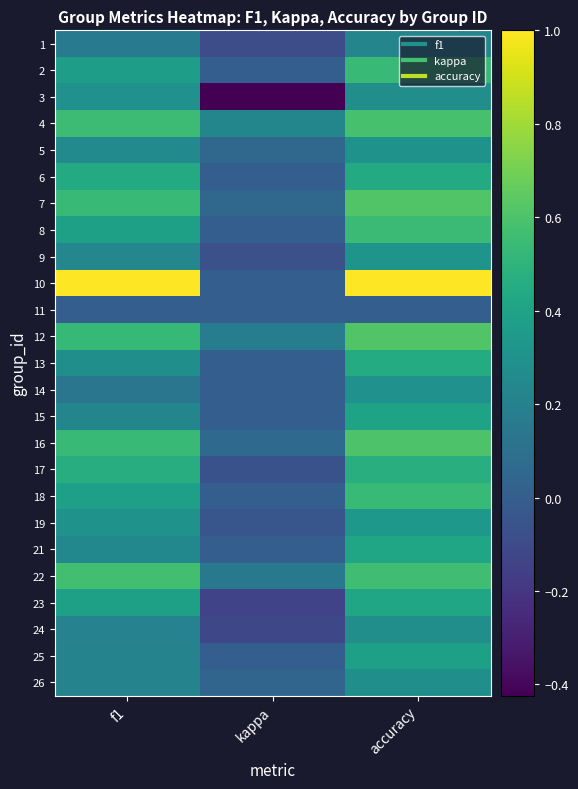

Reading right to left, transcribe all the data shown in this chart.

1: accuracy=0.2	kappa=-0.1	f1=0.2
2: accuracy=0.5	kappa=0.0	f1=0.4
3: accuracy=0.3	kappa=-0.4	f1=0.3
4: accuracy=0.6	kappa=0.2	f1=0.6
5: accuracy=0.3	kappa=0.1	f1=0.3
6: accuracy=0.4	kappa=0.0	f1=0.4
7: accuracy=0.6	kappa=0.1	f1=0.5
8: accuracy=0.5	kappa=0.0	f1=0.4
9: accuracy=0.3	kappa=-0.1	f1=0.2
10: accuracy=1.0	kappa=0.0	f1=1.0
11: accuracy=0.0	kappa=0.0	f1=0.0
12: accuracy=0.6	kappa=0.2	f1=0.5
13: accuracy=0.5	kappa=0.0	f1=0.3
14: accuracy=0.3	kappa=0.0	f1=0.1
15: accuracy=0.4	kappa=0.0	f1=0.2
16: accuracy=0.6	kappa=0.1	f1=0.5
17: accuracy=0.5	kappa=-0.1	f1=0.5
18: accuracy=0.5	kappa=0.0	f1=0.4
19: accuracy=0.3	kappa=-0.0	f1=0.3
21: accuracy=0.4	kappa=0.0	f1=0.2
22: accuracy=0.6	kappa=0.2	f1=0.6
23: accuracy=0.4	kappa=-0.1	f1=0.4
24: accuracy=0.3	kappa=-0.1	f1=0.2
25: accuracy=0.4	kappa=0.0	f1=0.2
26: accuracy=0.3	kappa=0.0	f1=0.2